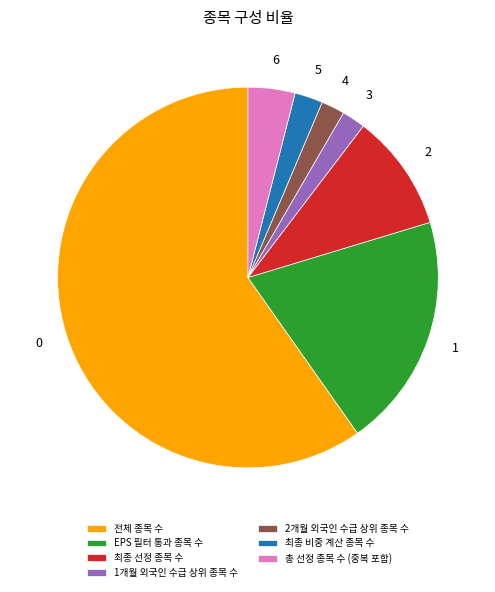

Count the number of slices in the pie.

7